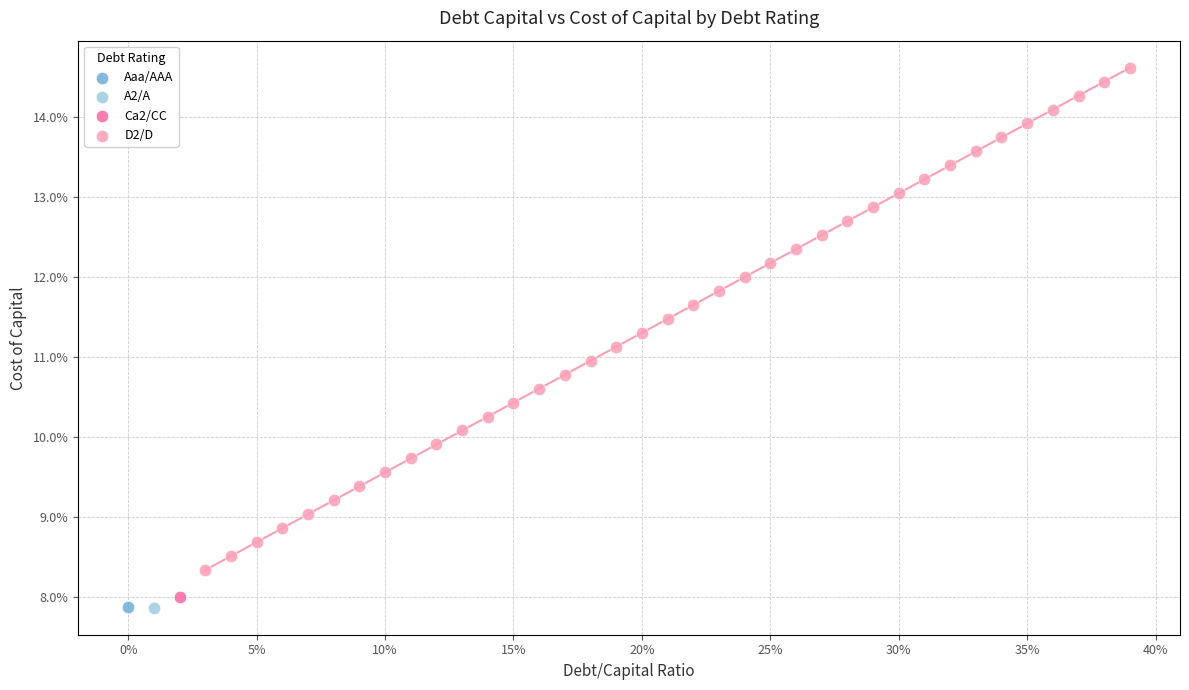

What are all the series names shown in the legend?

Aaa/AAA, A2/A, Ca2/CC, D2/D